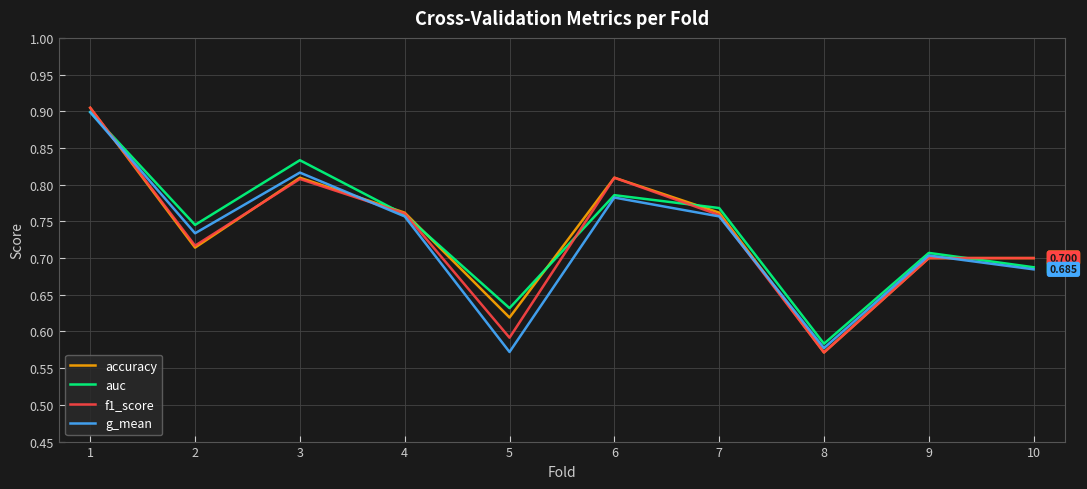

Between 5 and 10, which series saw the biggest shift?

g_mean